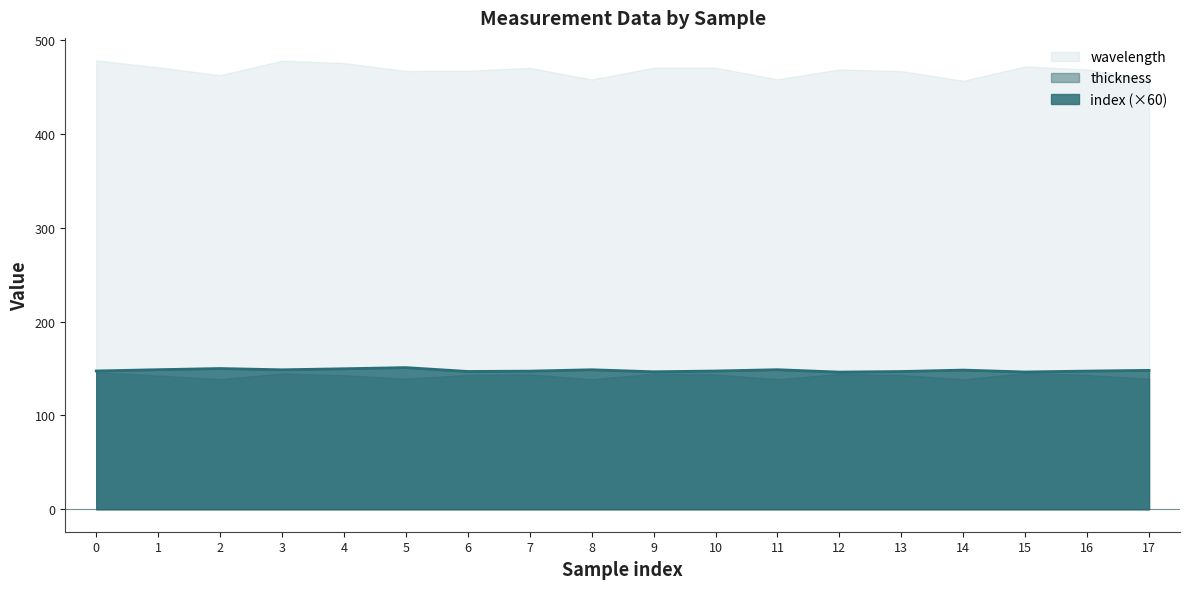

Between 4 and 10, which series saw the biggest shift?

wavelength